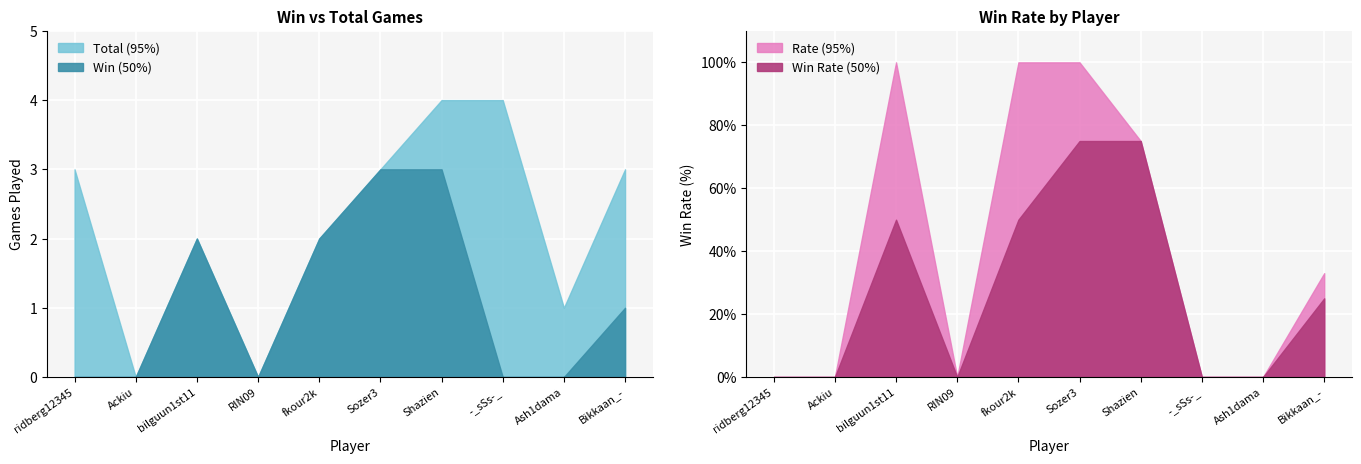

Count the number of categories in the chart.

10